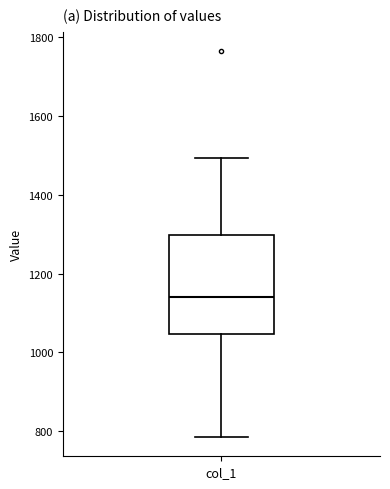

Transcribe this box plot: give where the median line is, the range the box spans, and where the two whiskers end, as read against the y-axis. The values are not printed on the chart, so give them approximately, as read against the axis.

median 1140, box 1040 to 1300, whiskers 780 to 1500